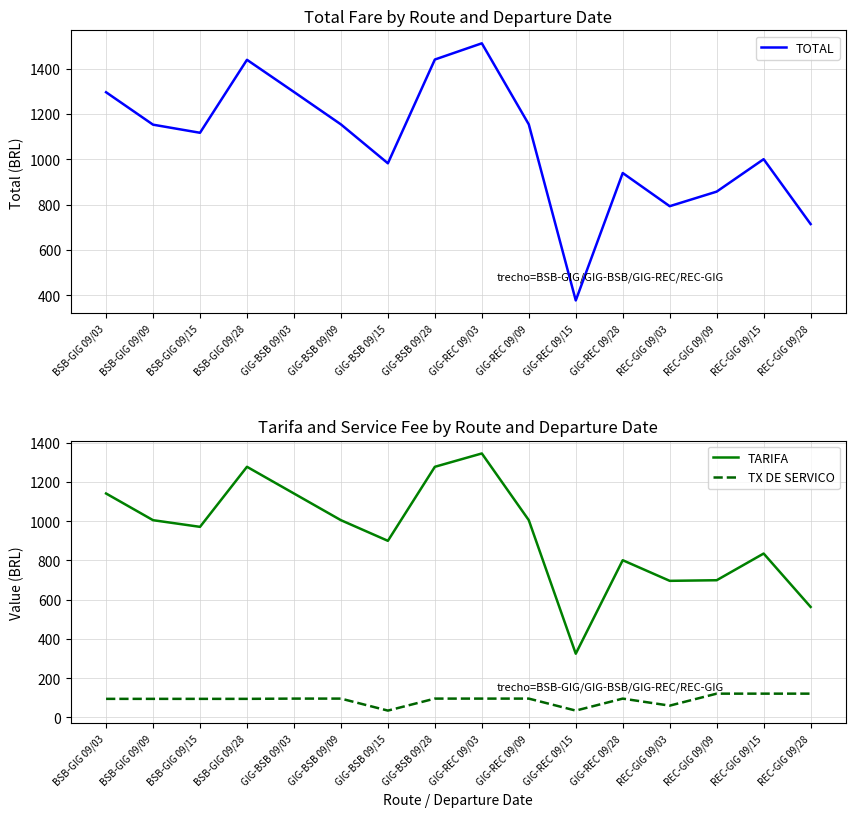

Where does the TOTAL series first go above 1152?

BSB-GIG 09/03